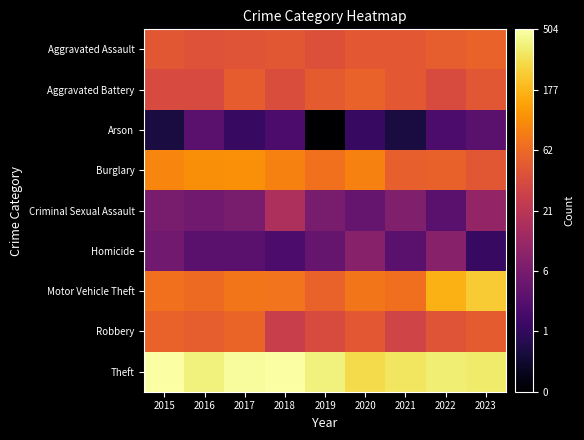

Which label corresponds to the largest value in the chart?

2015